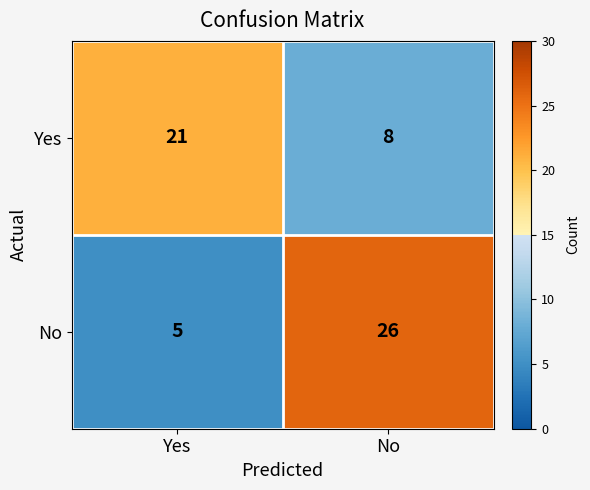

What is the approximate value of No at Yes?

5